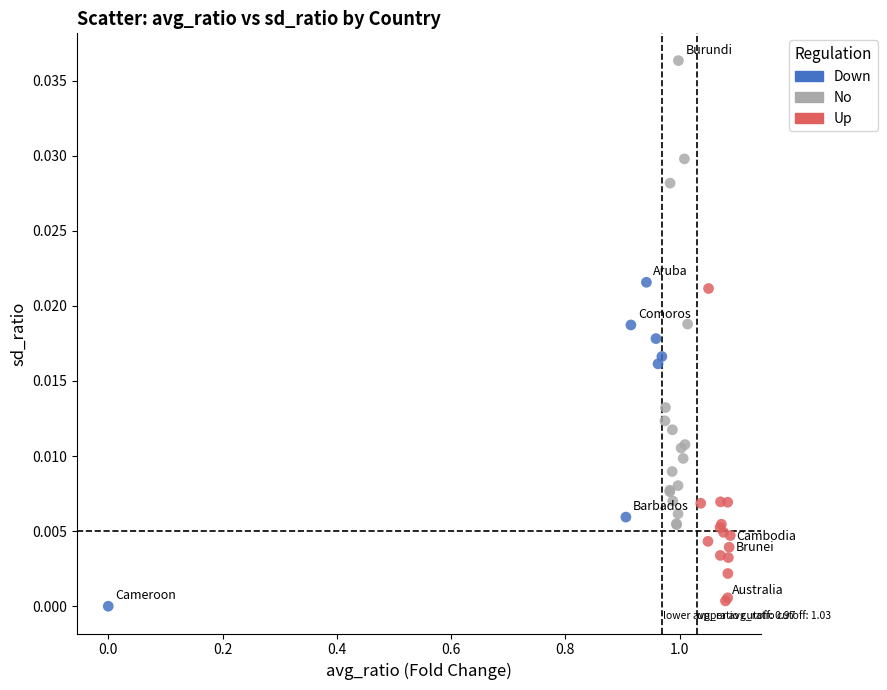

What are all the series names shown in the legend?

Down, No, Up